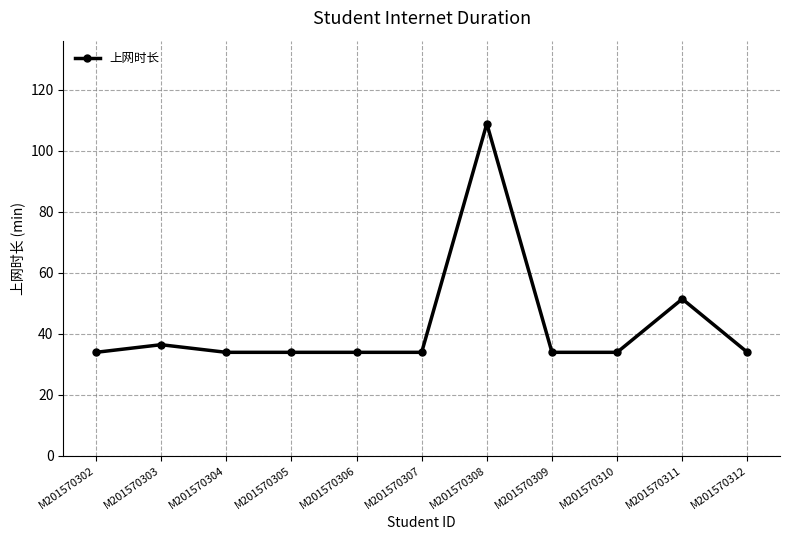

How many lines are shown in the chart?

1